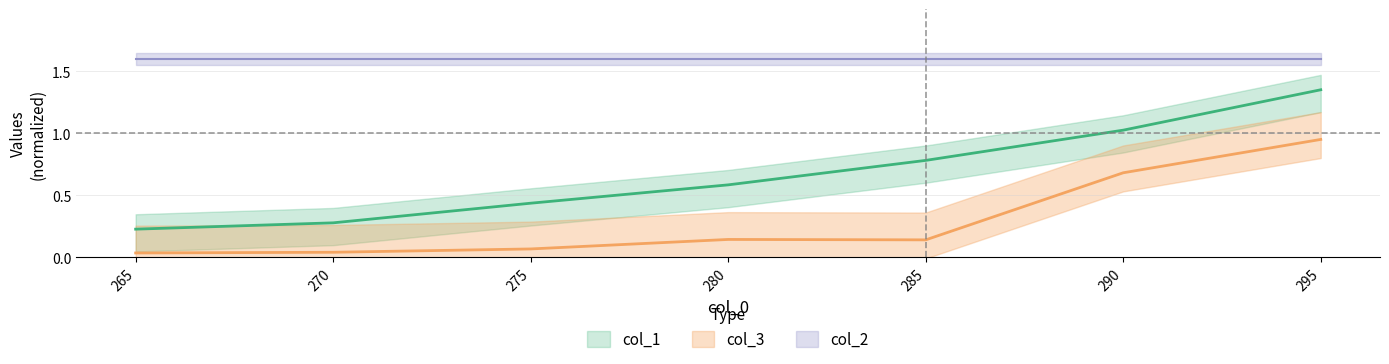

Which series has the largest total across all categories?

col_1